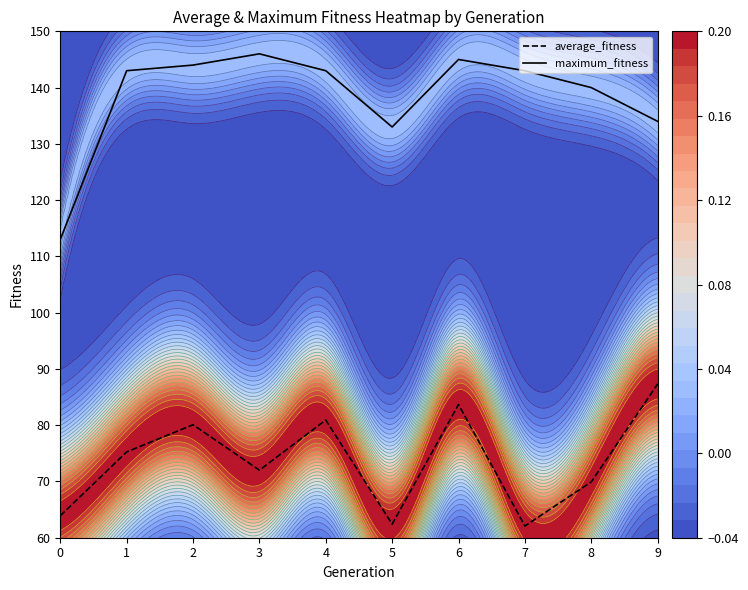

Where does the average_fitness series first go above 75?

1